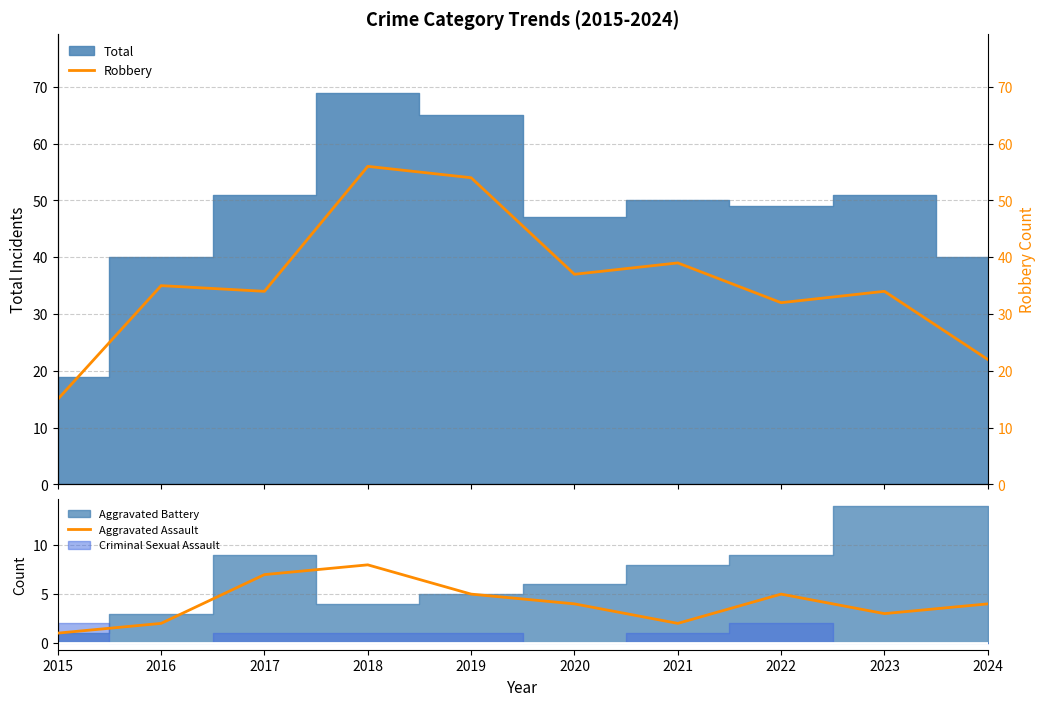

Which category has the highest value in the Aggravated Assault series?

2018